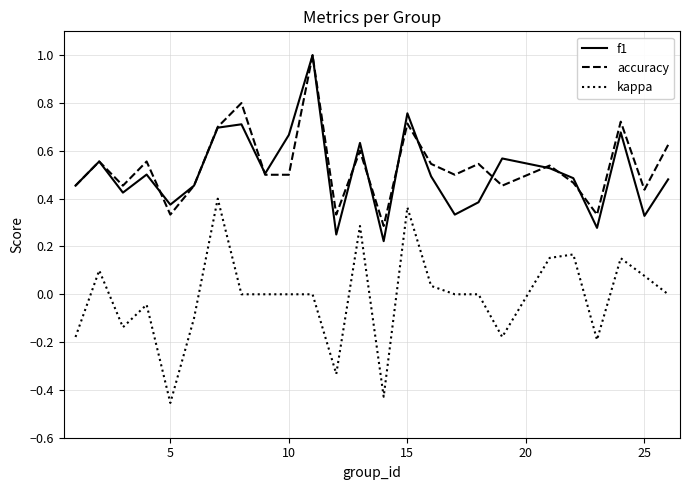

How many categories are shown in the chart?

25